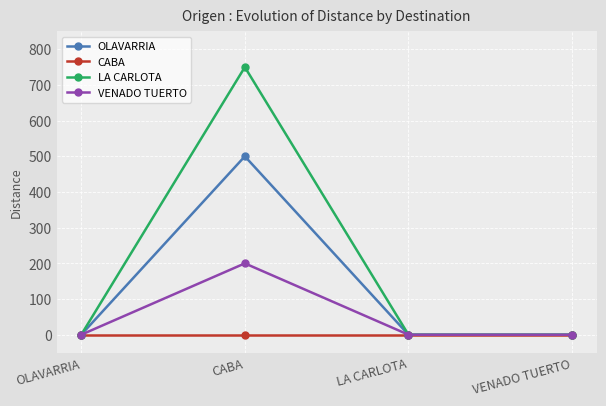

How many interior local peaks does the VENADO TUERTO series have?

1